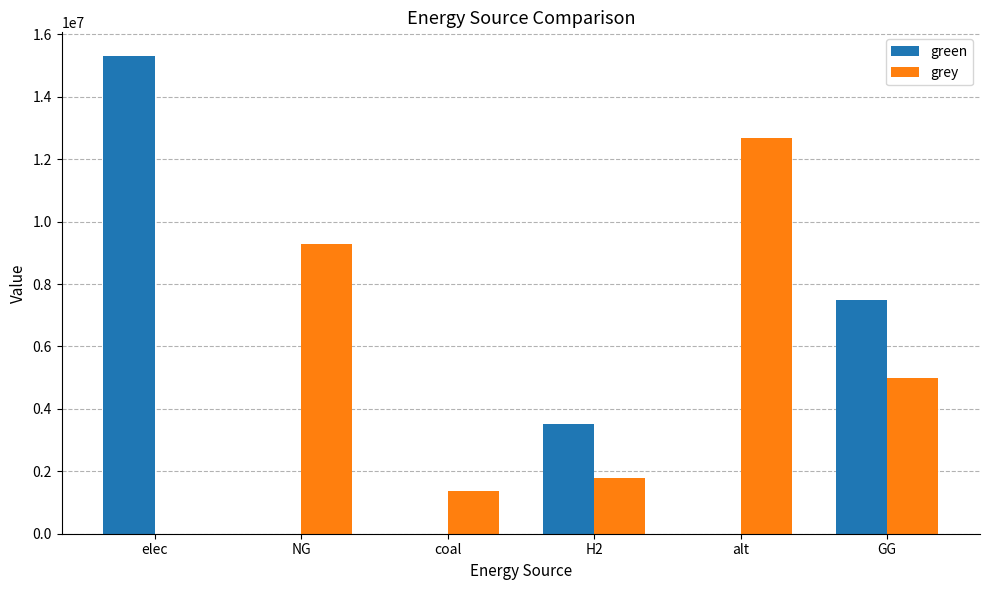

Between coal and alt, which series saw the biggest shift?

grey